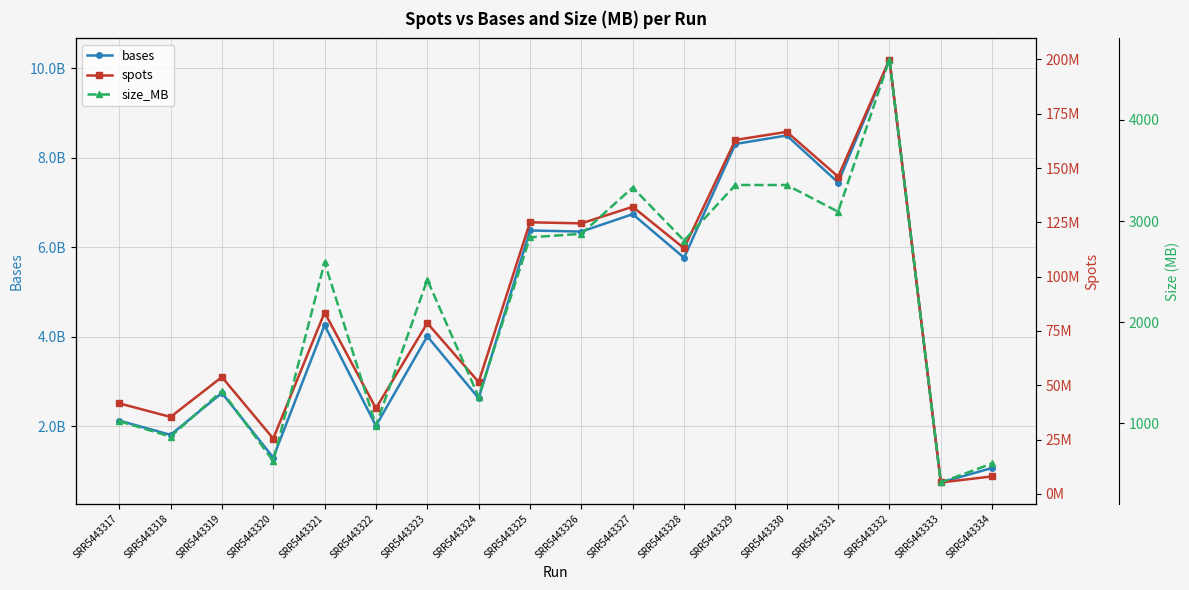

What is the minimum value shown in the chart?

416